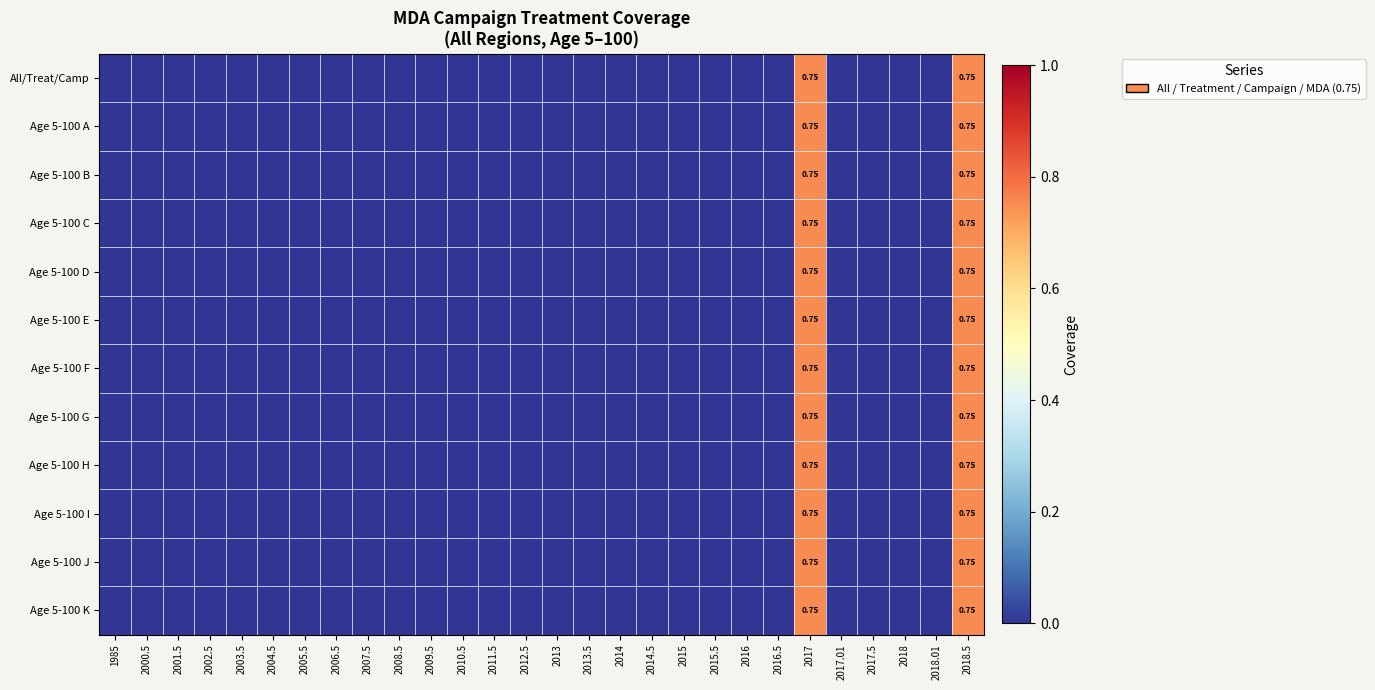

Is it true that All/Treat/Camp equals -0.4 at 2013?

False